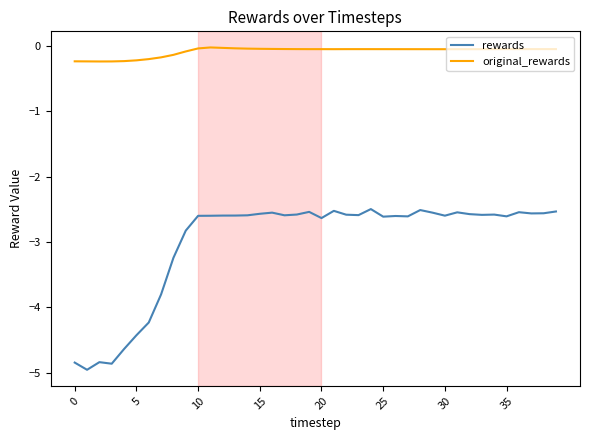

True or false: rewards and original_rewards cross at least once.

False